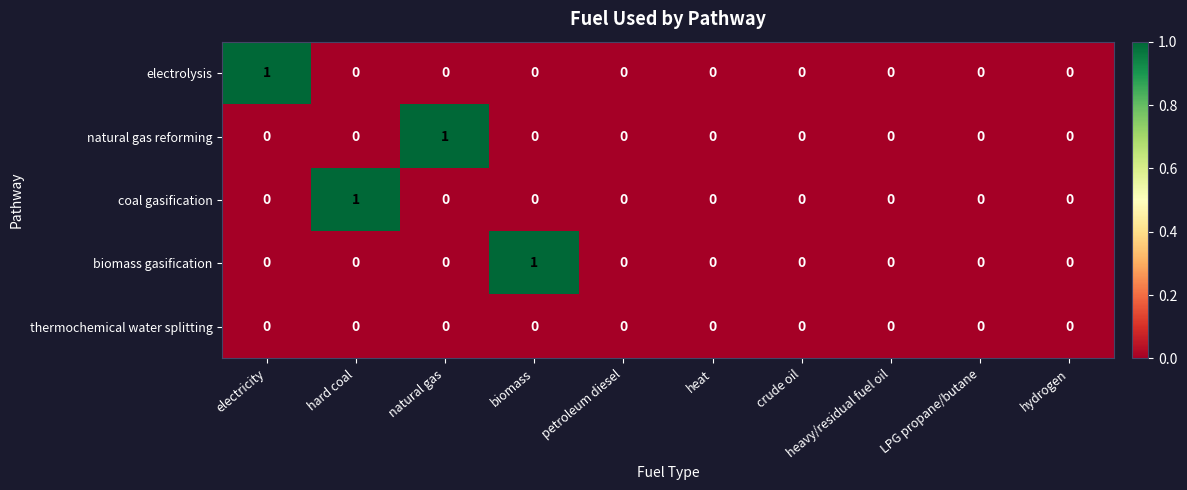

Count the natural gas reforming values in the range 0 to 1.

10